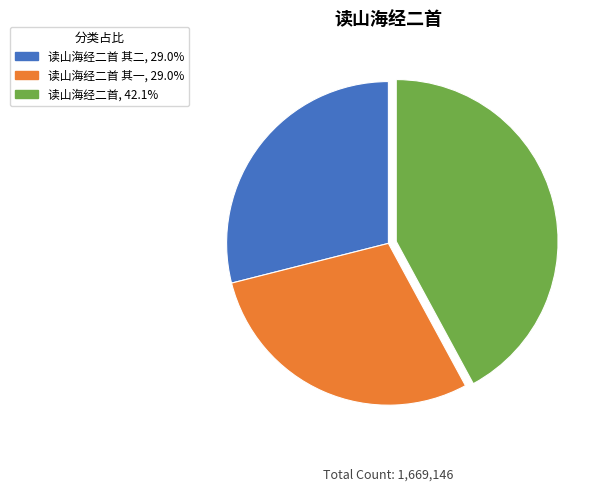

Is there a majority slice in this chart?

No